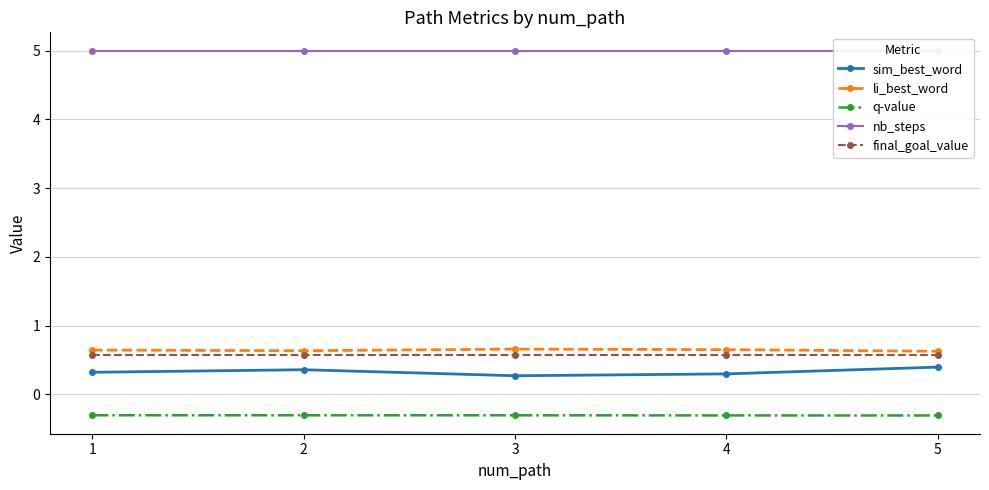

Reading right to left, transcribe all the data shown in this chart.

sim_best_word: 0.4	0.3	0.3	0.4	0.3
li_best_word: 0.6	0.7	0.7	0.6	0.6
q-value: -0.3	-0.3	-0.3	-0.3	-0.3
nb_steps: 5.0	5.0	5.0	5.0	5.0
final_goal_value: 0.6	0.6	0.6	0.6	0.6